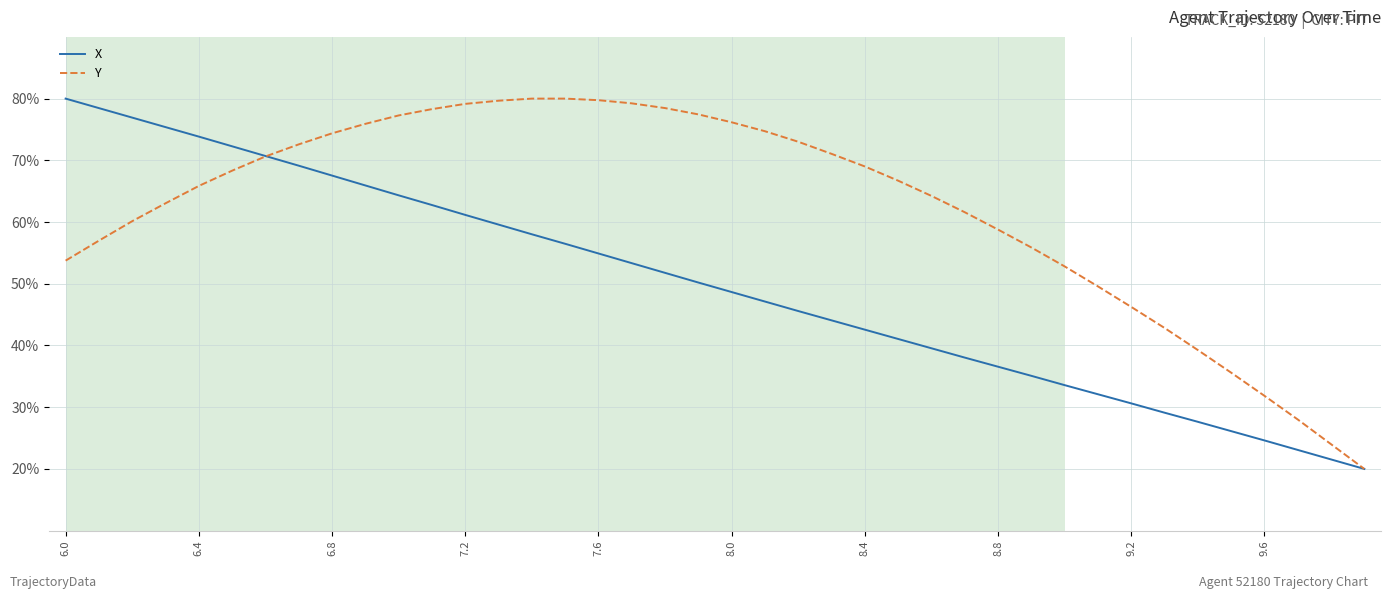

True or false: X has more than 2 interior local peaks.

False